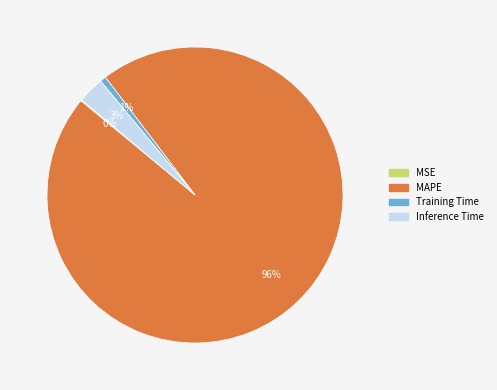

Is the sum of Training Time and MAPE greater than half?

Yes